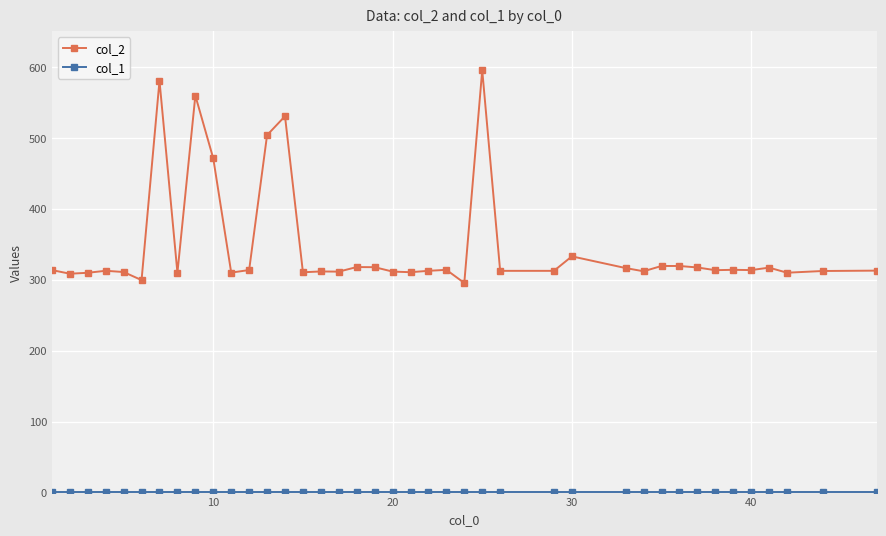

What is the maximum value for col_2?

595.5